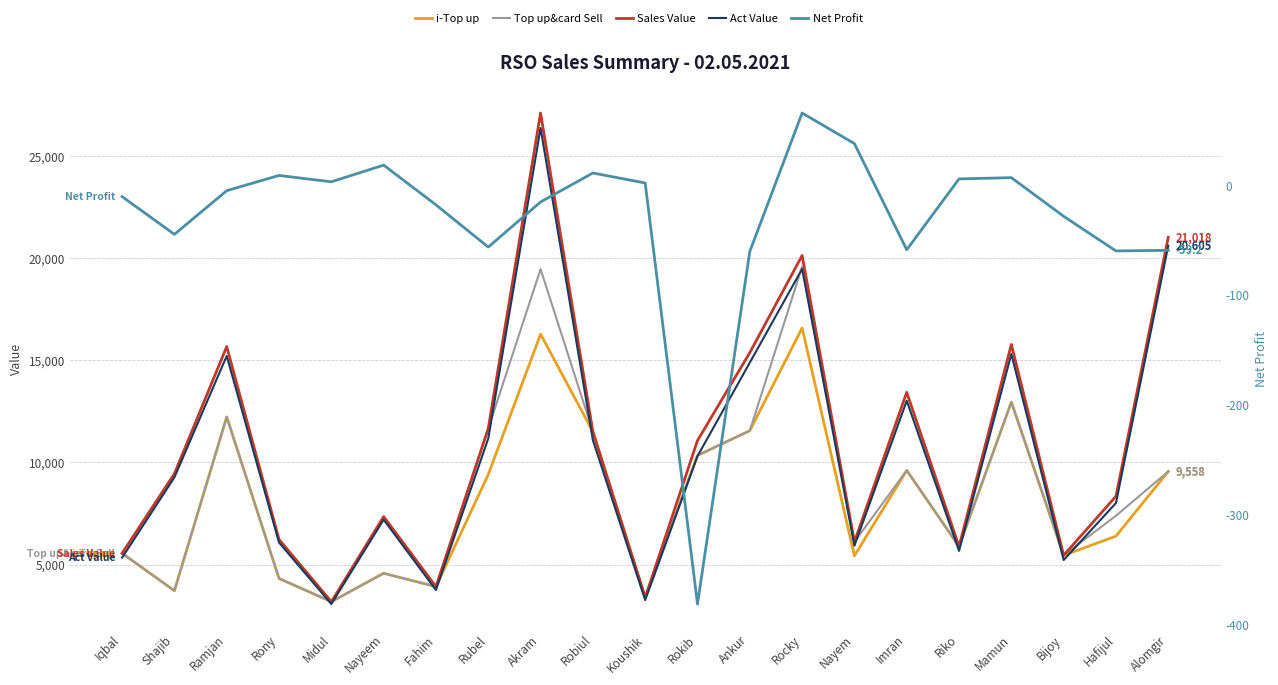

Which series has the largest range (max minus min)?

Sales Value